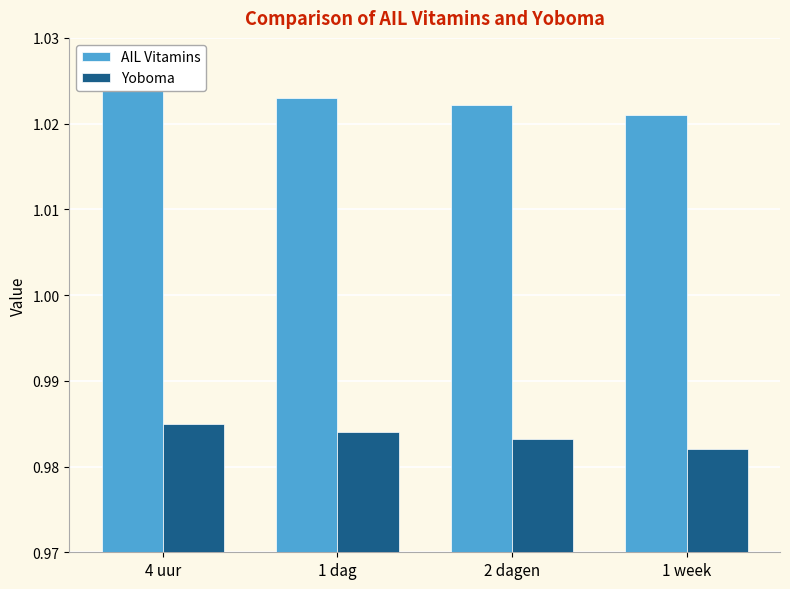

Is the value of Yoboma at 4 uur greater than the value of AIL Vitamins at 1 dag?

No